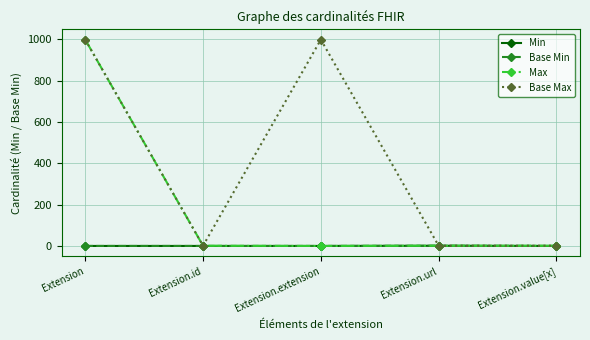

Does the chart have visible grid lines?

Yes